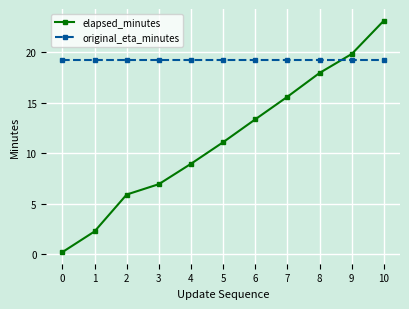

At which category is the sum across all series the highest?

10